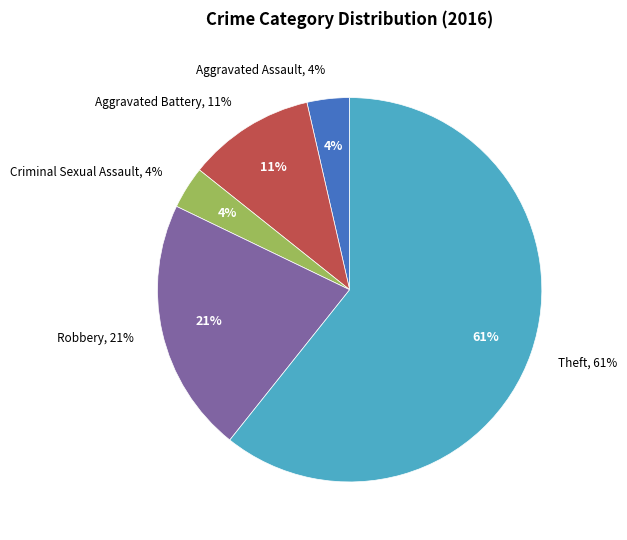

Rank the categories by value from lowest to highest.

Aggravated Assault, Criminal Sexual Assault, Aggravated Battery, Robbery, Theft